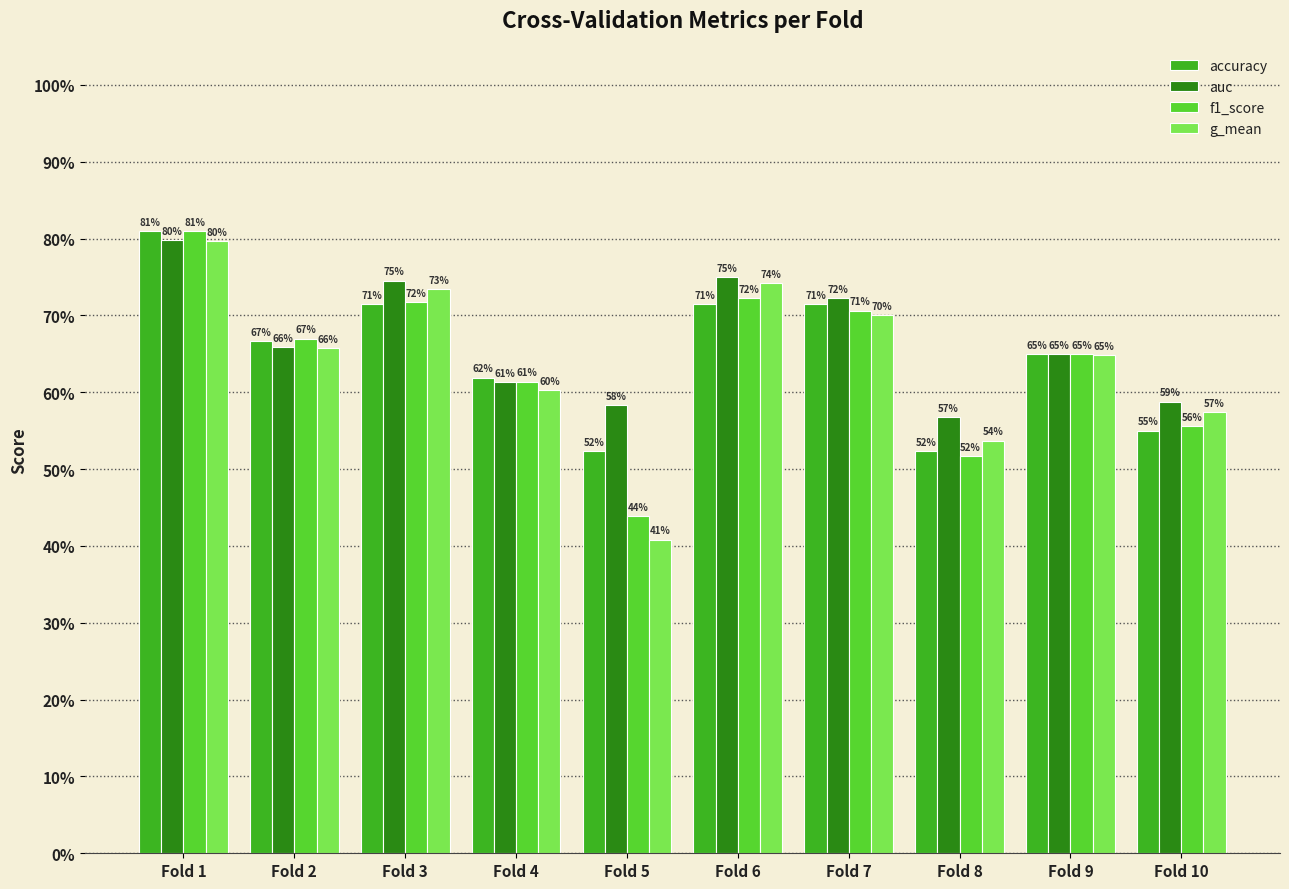

The value of accuracy at Fold 2 is 0.7. True or false?

True